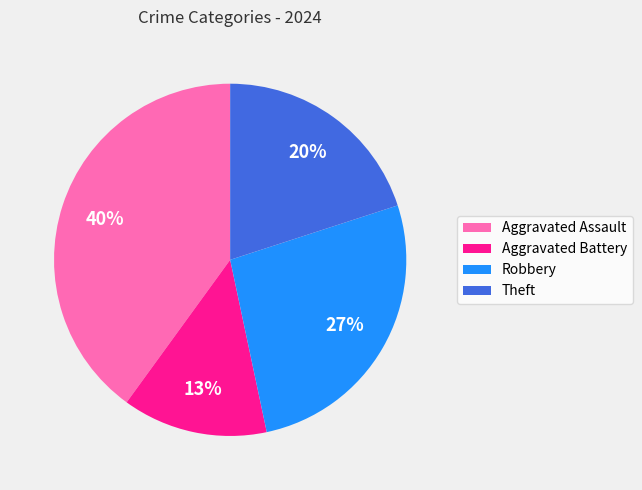

To the nearest percent, what is the difference between the largest and smallest slice percentages?

27%